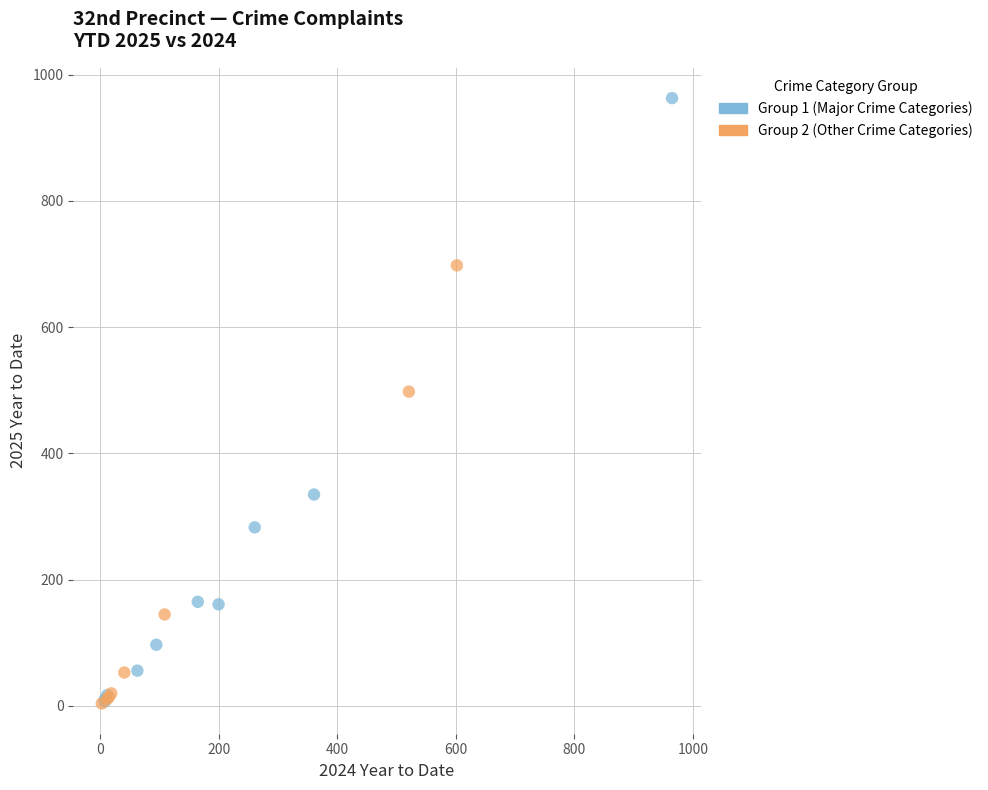

Which series reaches the maximum Y coordinate?

Group 1 (Major Crime Categories)